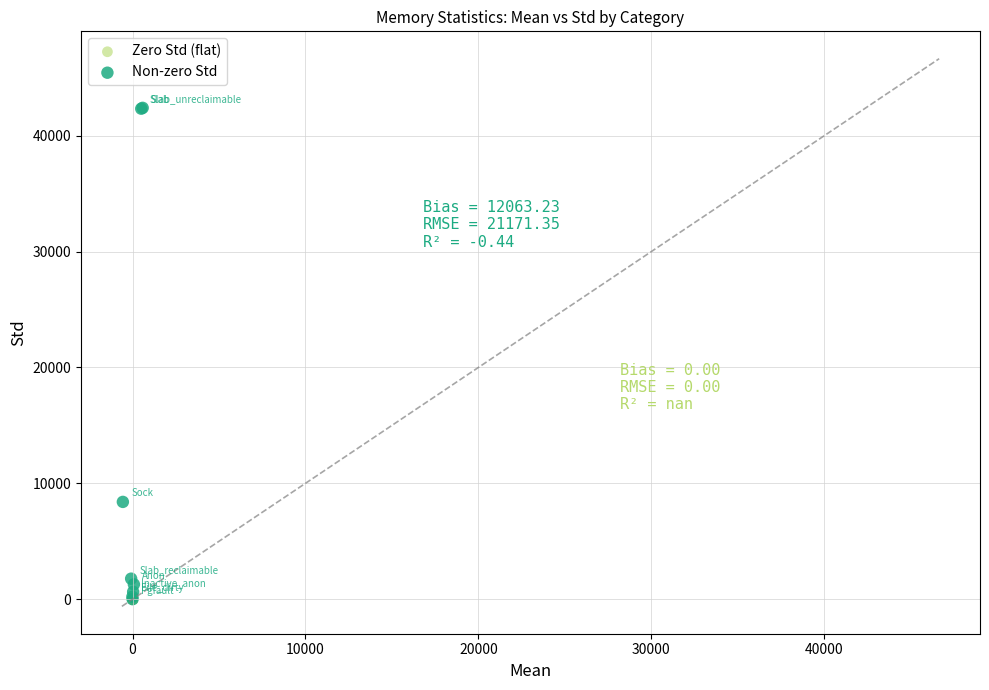

Which series contains the highest Y value?

Non-zero Std